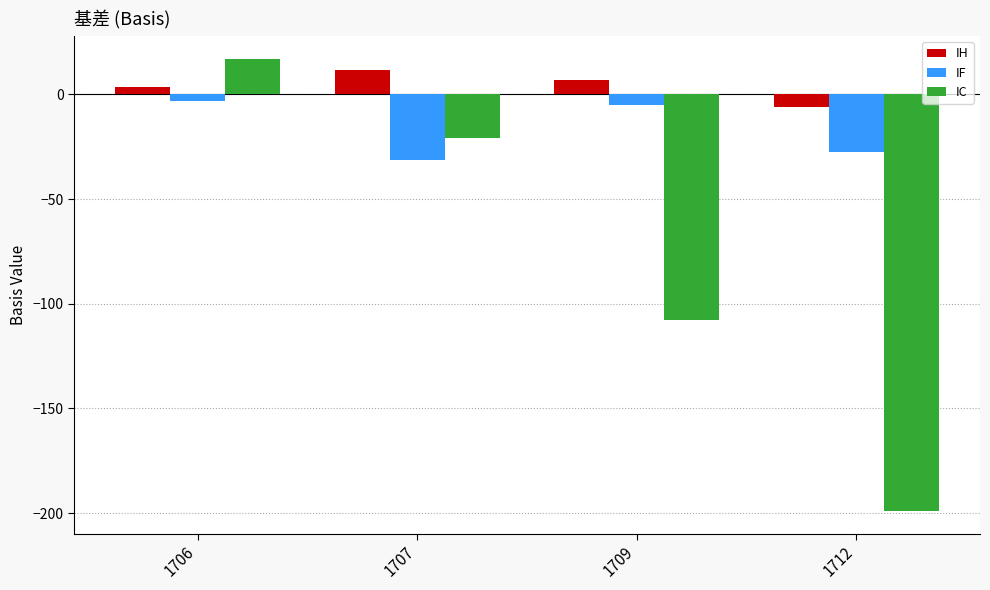

What is the total value across all series at 1712?

-232.0